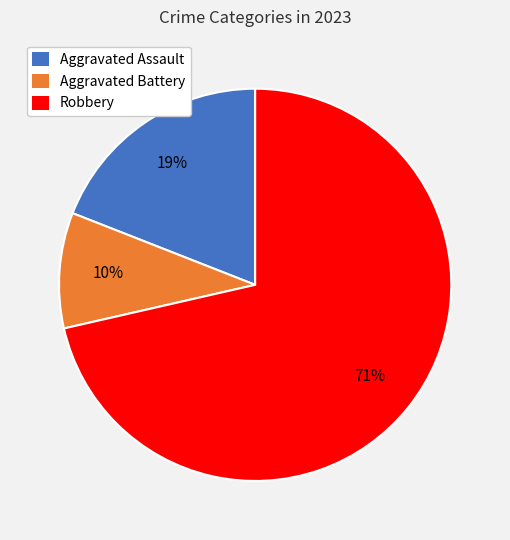

Is it true that Aggravated Assault is 32% of the pie?

False